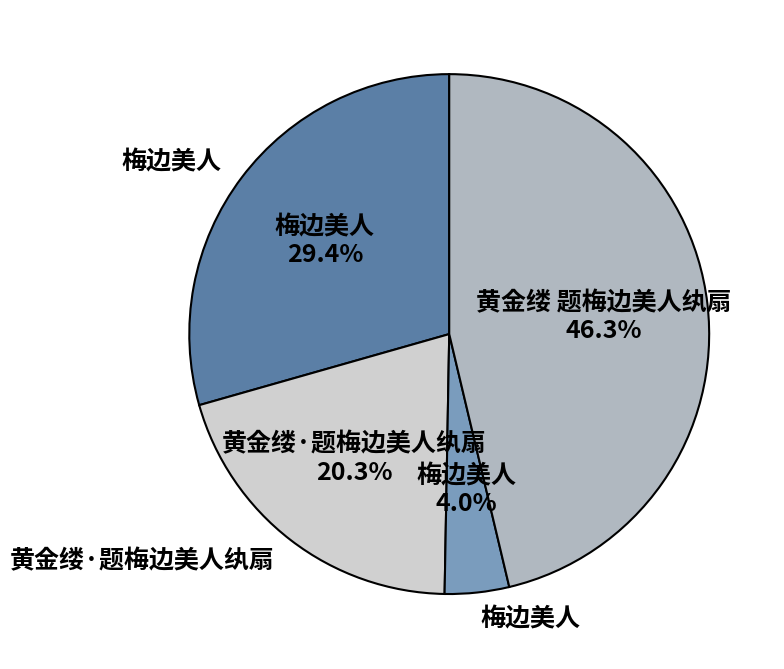

How many segments does this pie chart have?

4